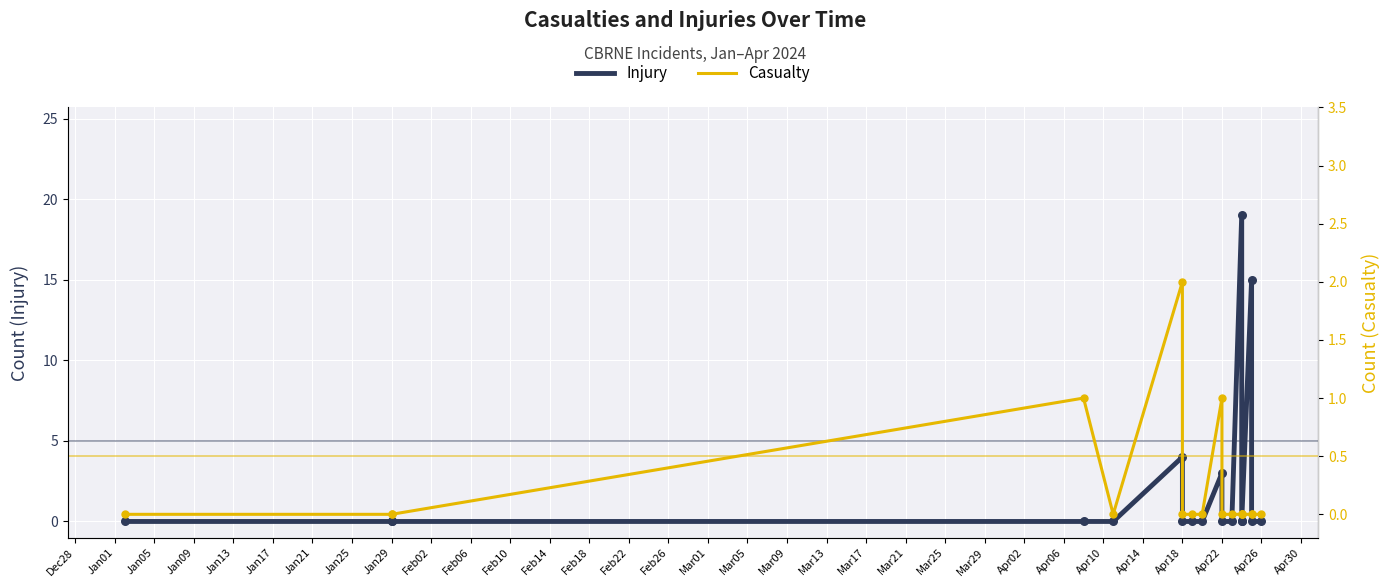

At how many categories does at least one series exceed 6?

2